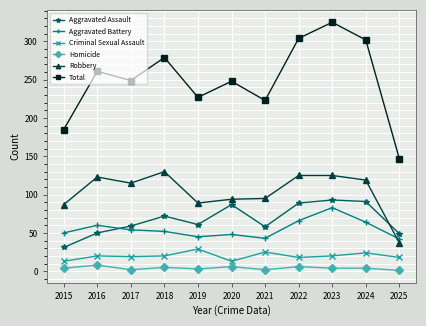

True or false: Aggravated Assault has a value of 59 at 2017.

True